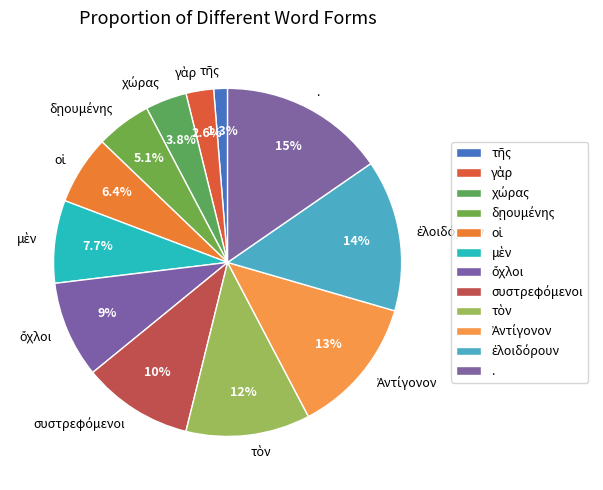

Is . the majority of the pie?

No